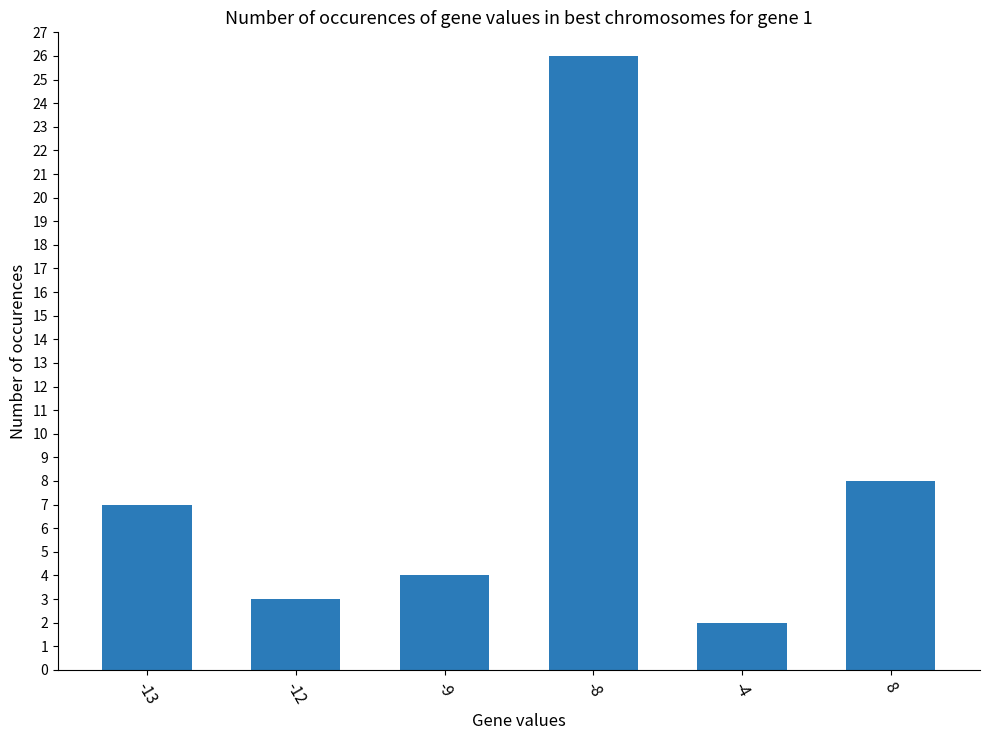

What is the change in value from -13 to -8?

+19